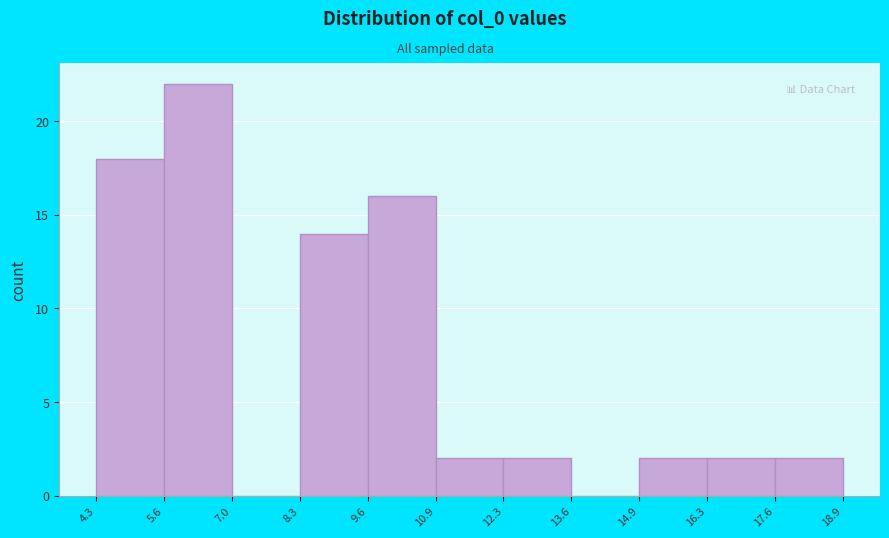

Reading left to right, transcribe this chart: for each bar, give the range it covers on the x-axis and its height. The values are not printed on the chart, so give them approximately, as read against the axis.

4.3 to 5.6: 18
5.6 to 7.0: 22
7.0 to 8.3: 0
8.3 to 9.6: 14
9.6 to 10.9: 16
10.9 to 12.3: 2
12.3 to 13.6: 2
13.6 to 14.9: 0
14.9 to 16.3: 2
16.3 to 17.6: 2
17.6 to 18.9: 2